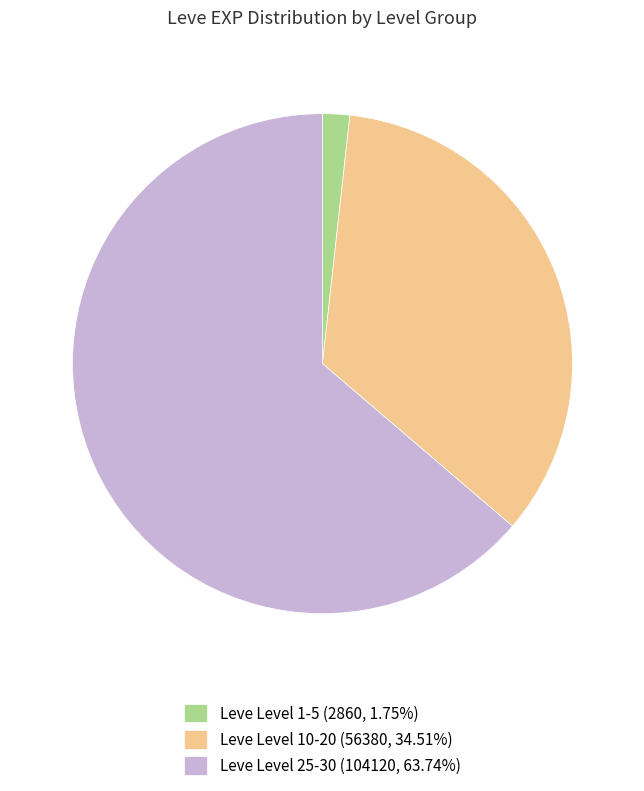

Does any single category account for the majority?

Yes